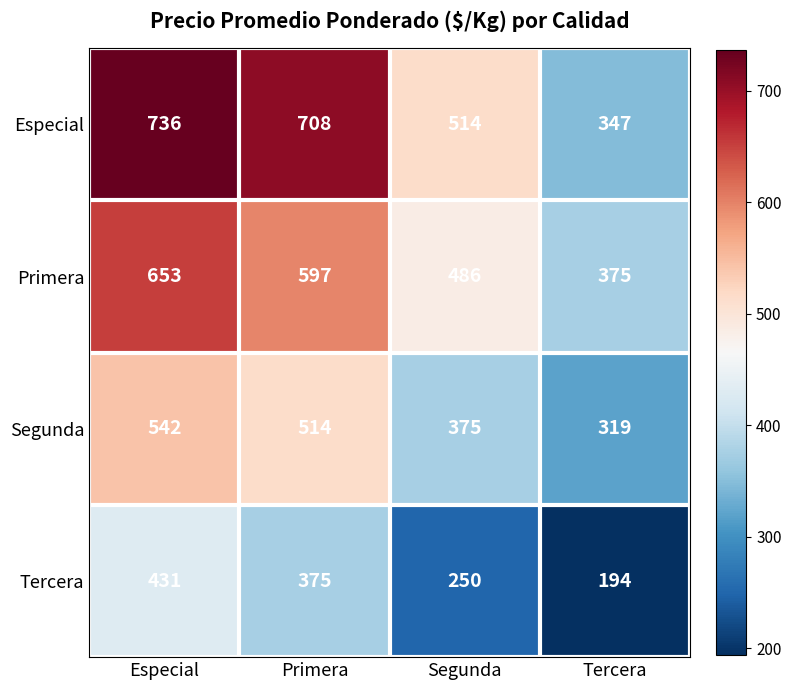

Which series has the largest range (max minus min)?

Especial